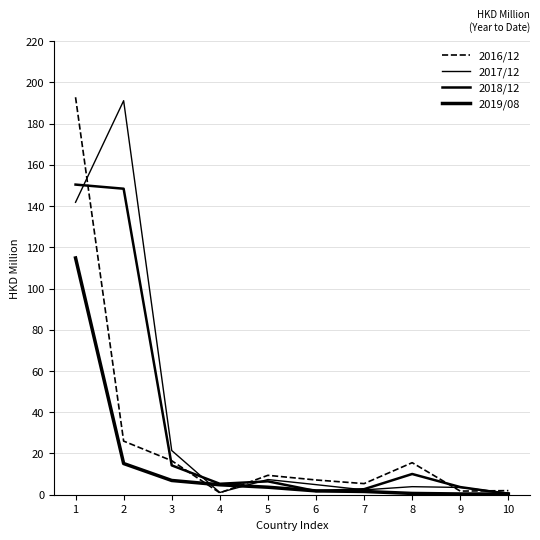

Where is the first local maximum for 2018/12?

5